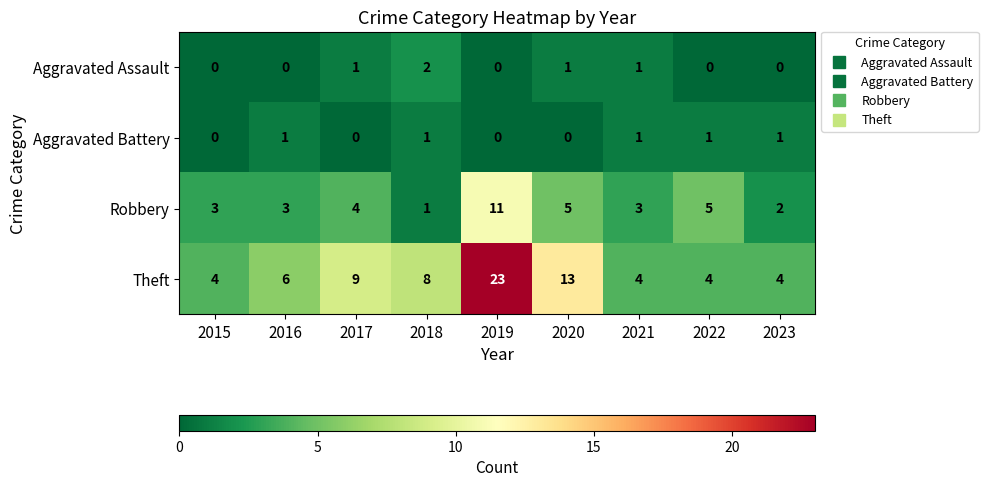

What is the lowest value of the Theft series?

4